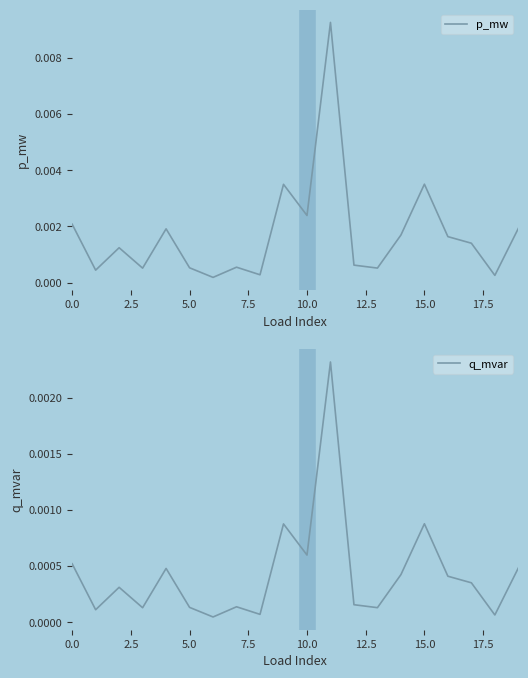

Which series has the largest range (max minus min)?

p_mw